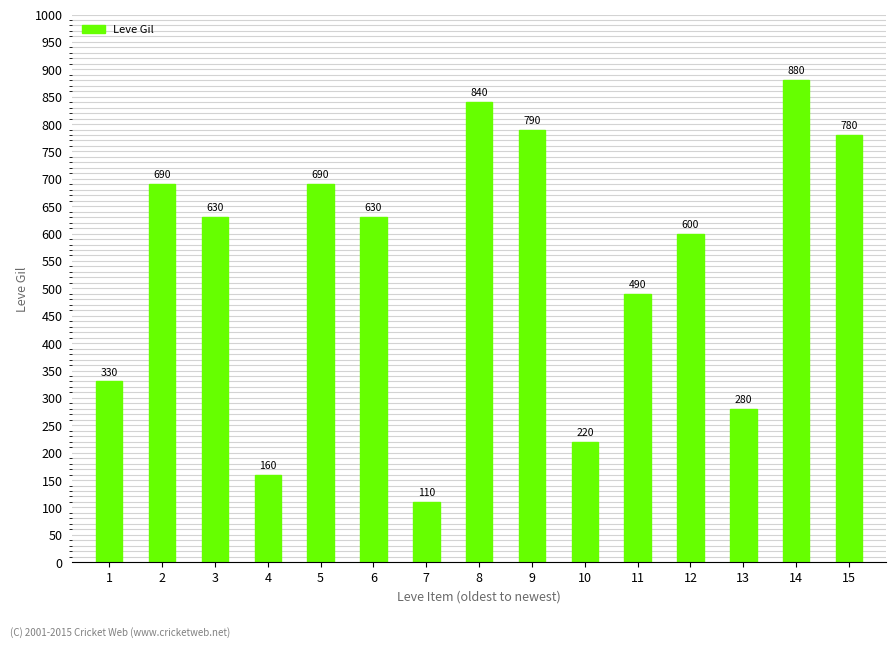

At which category does the chart reach its minimum across all series?

7